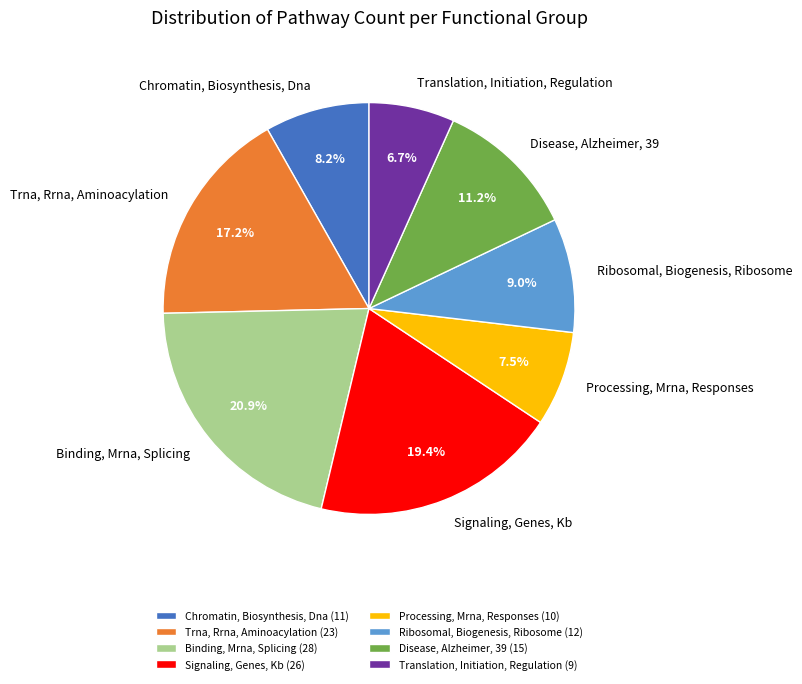

How many slices are in this pie chart?

8